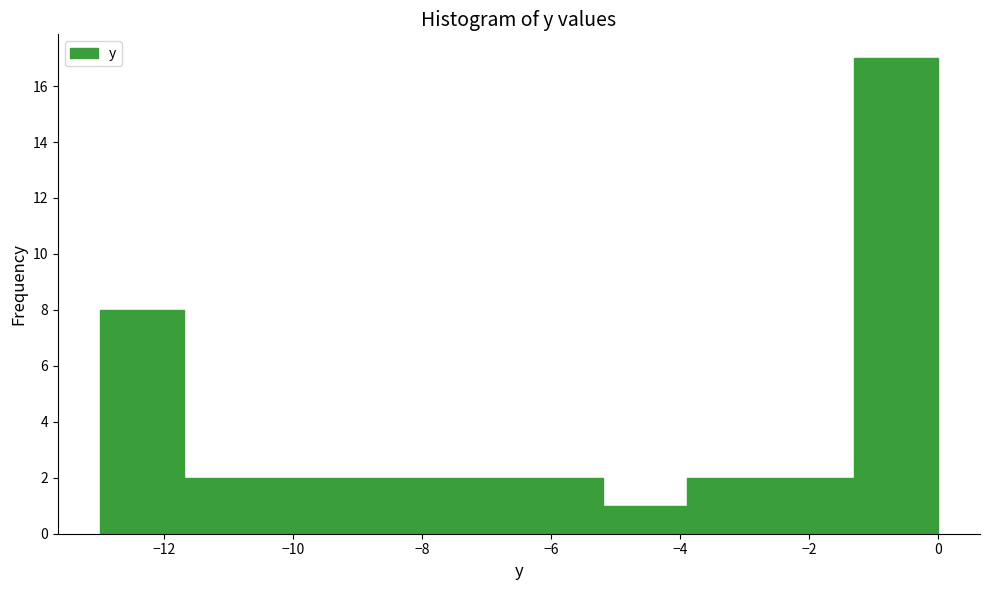

Reading left to right, list every bar in this chart as the range it spans on the x-axis followed by its height. Neither the bar edges nor the heights are printed on the chart, so give them approximately, as read against the axes.

-13.0 to -11.7: 8
-11.7 to -10.4: 2
-10.4 to -9.1: 2
-9.1 to -7.8: 2
-7.8 to -6.5: 2
-6.5 to -5.2: 2
-5.2 to -3.9: 1
-3.9 to -2.6: 2
-2.6 to -1.3: 2
-1.3 to 0.0: 17